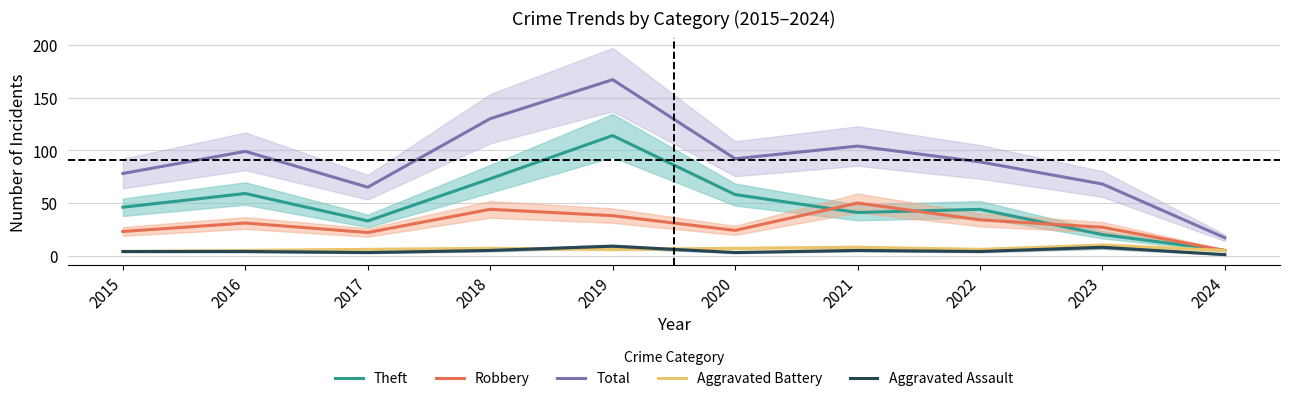

What is the average value of the Aggravated Battery series?

6